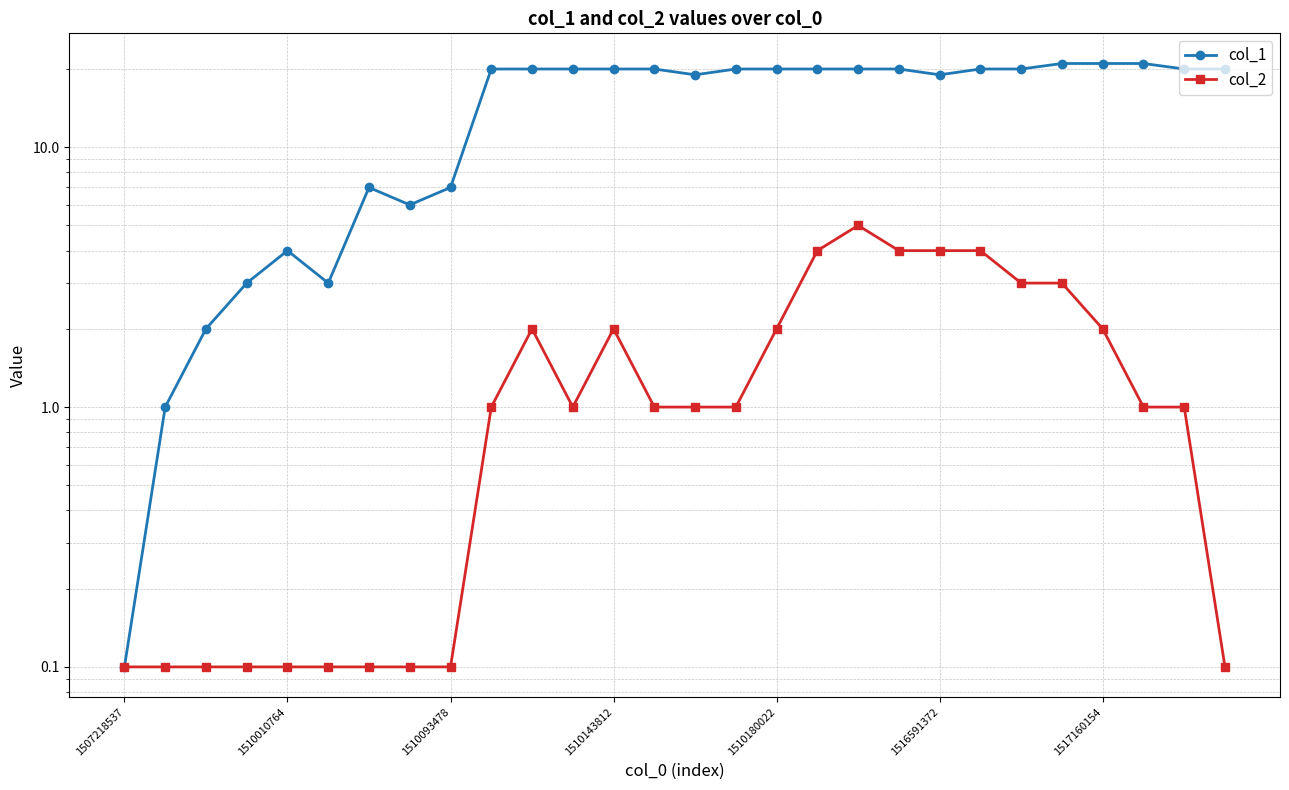

Does the chart have visible grid lines?

Yes